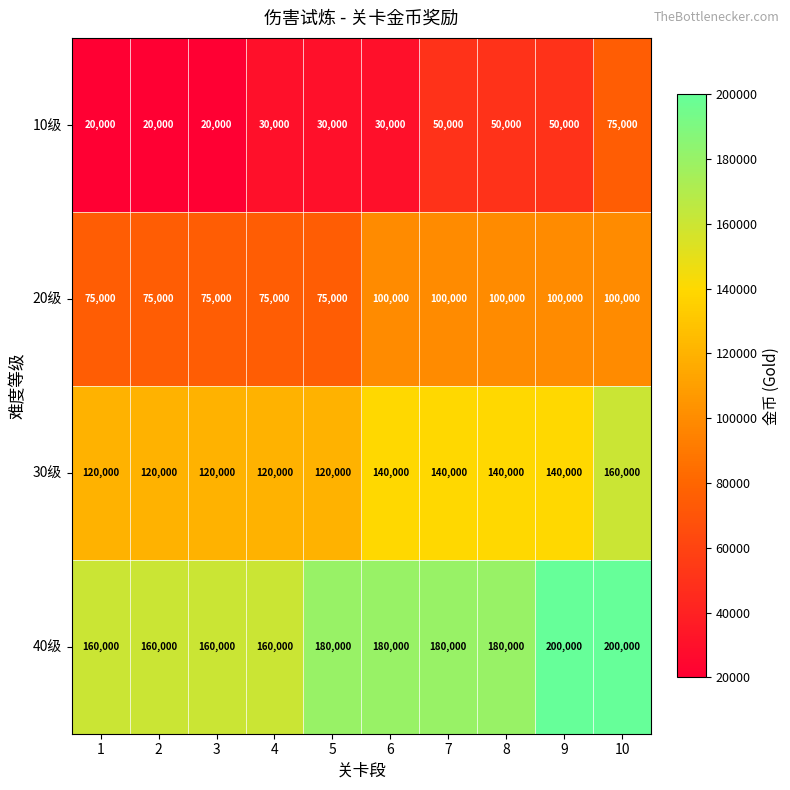

How many data points in 20级 are less than 100000?

5